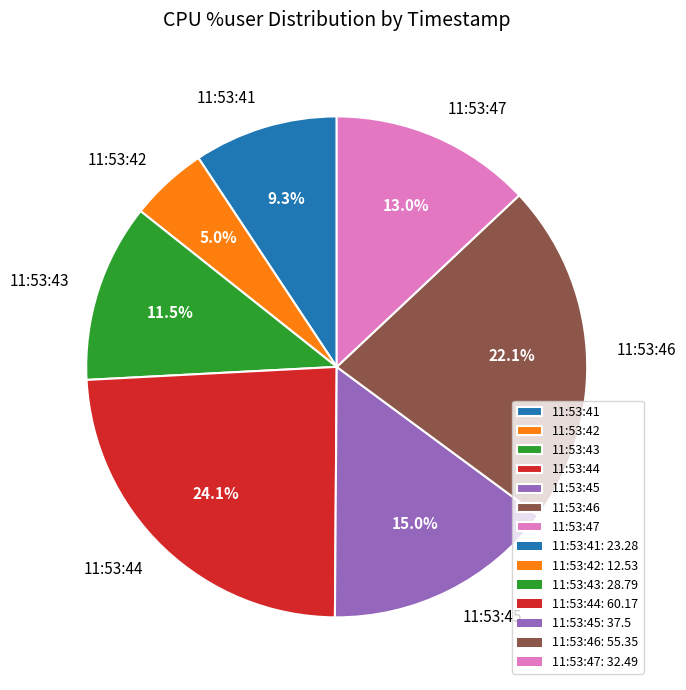

Does 11:53:45 account for over 50% of the chart?

No